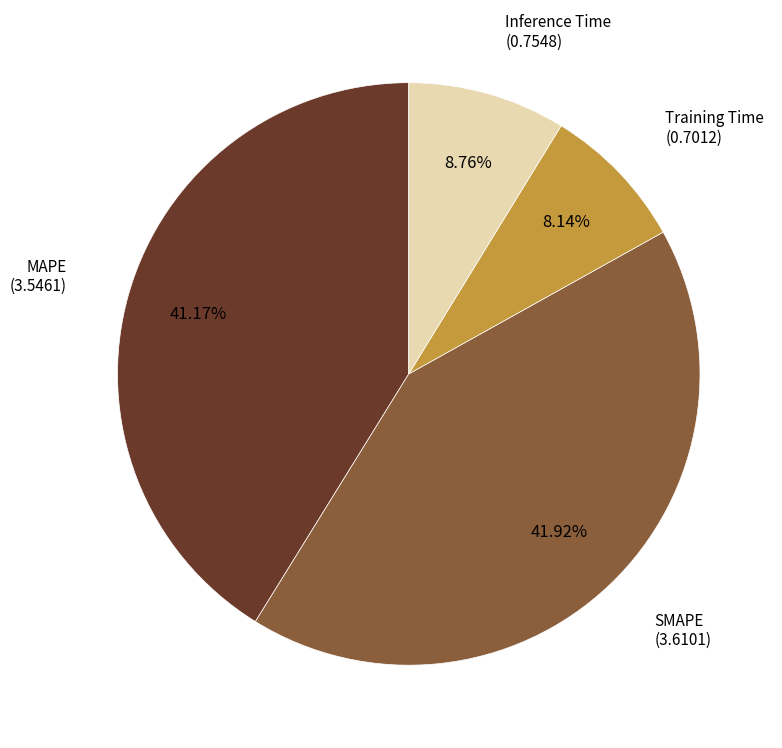

To the nearest percent, what is the difference between the Inference Time and SMAPE slice percentages?

33%